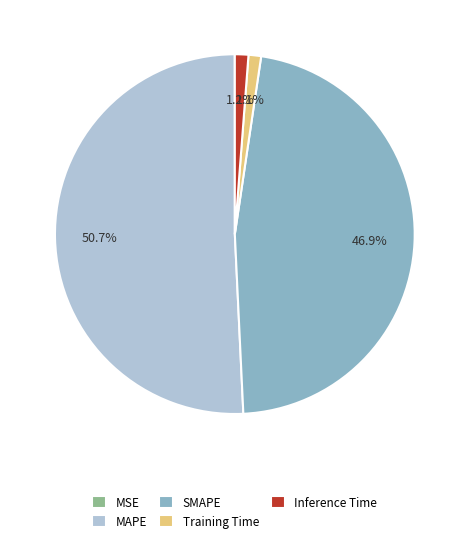

Is there any slice that represents more than half of the pie?

Yes